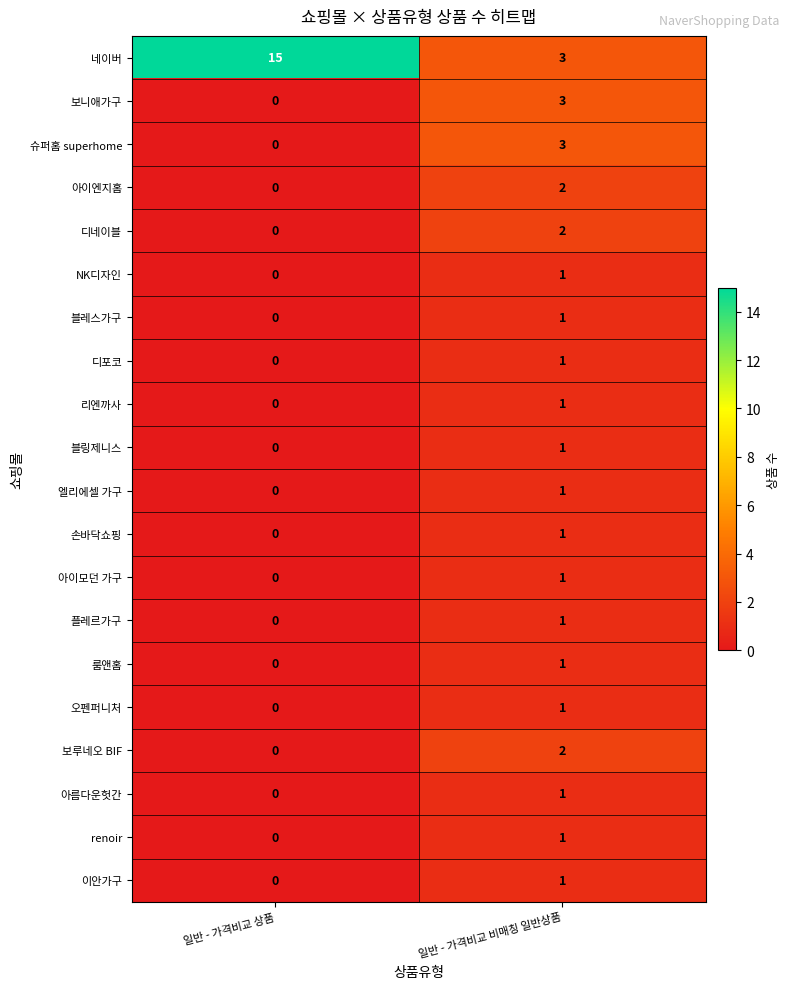

The value of 손바닥쇼핑 at 일반 - 가격비교 상품 is -1. True or false?

False